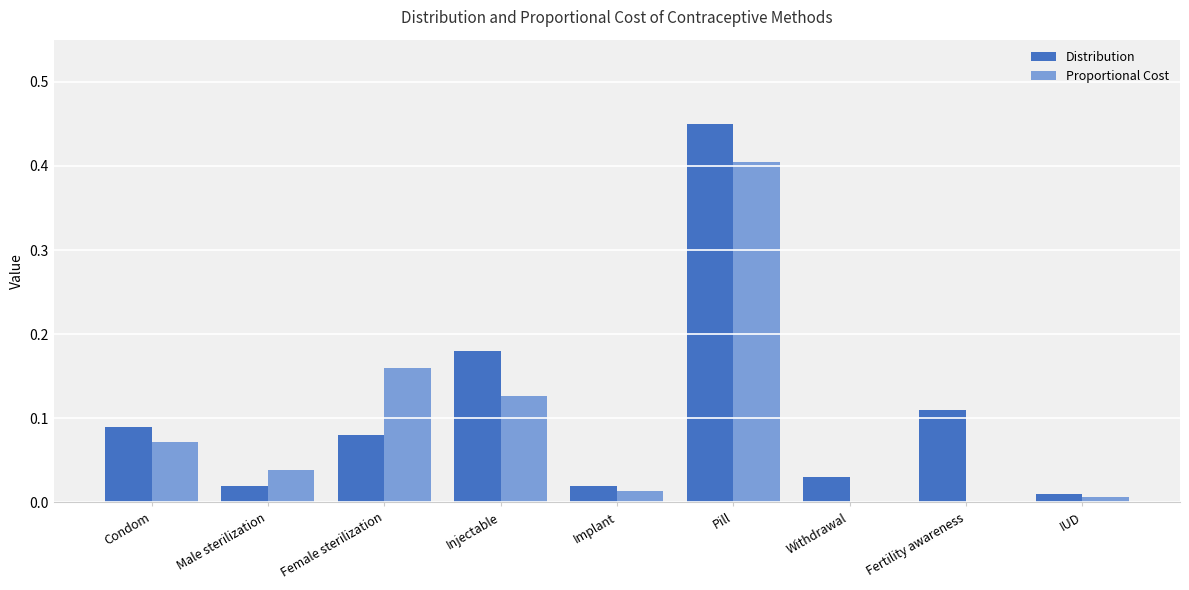

Which label corresponds to the largest value in the chart?

Pill